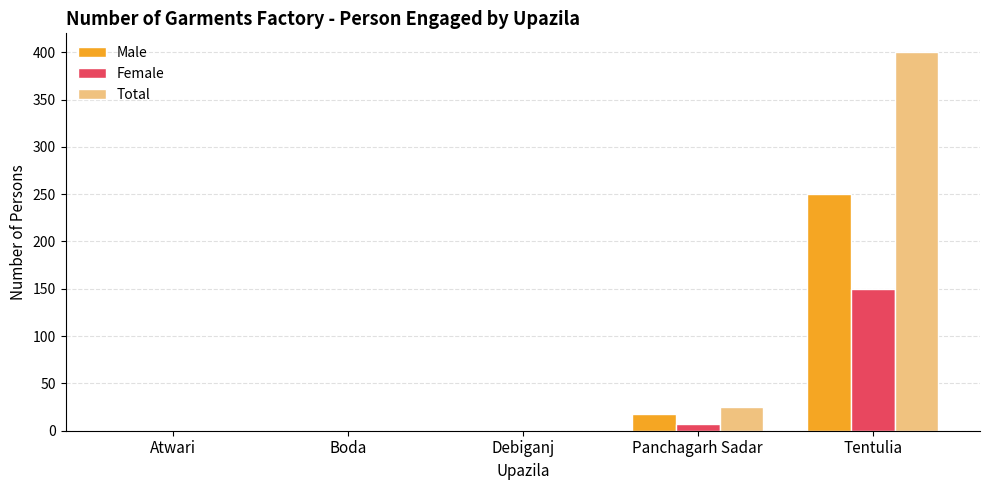

The Female series shows 55 at Boda. True or false?

False